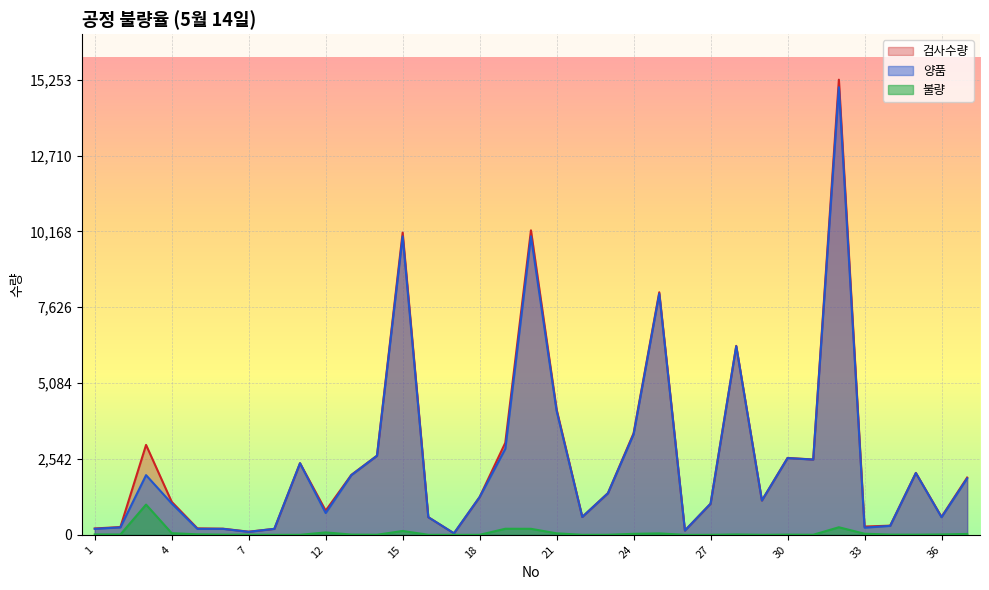

What is the sum of all 불량 values?

2237